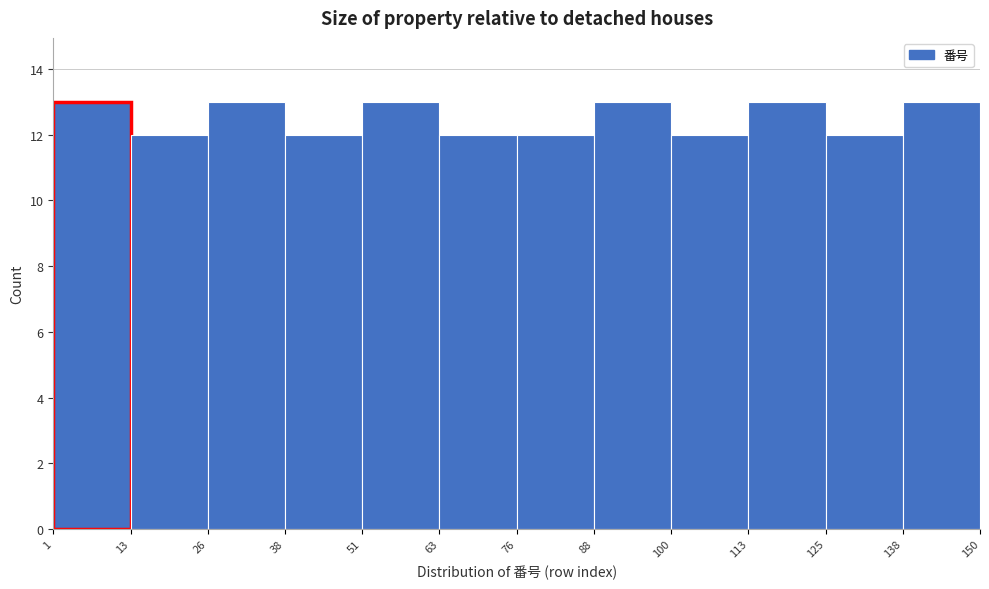

How tall is the bar that spans 125 to 138 on the x-axis? The values are not printed on the chart, so give them approximately, as read against the axis.

12